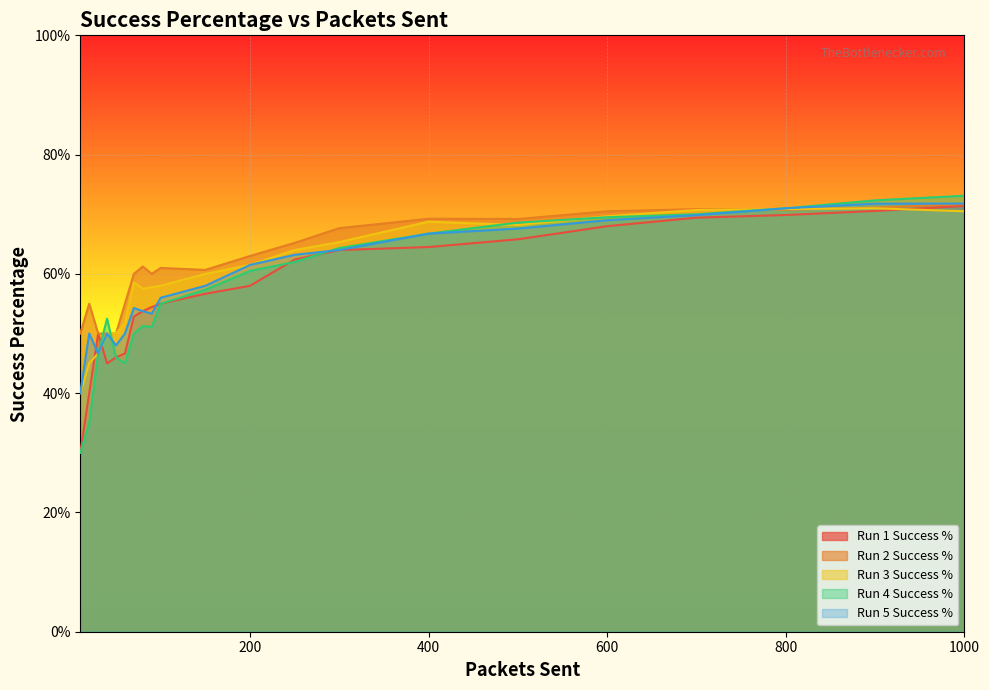

At which category is the sum across all series the highest?

1000